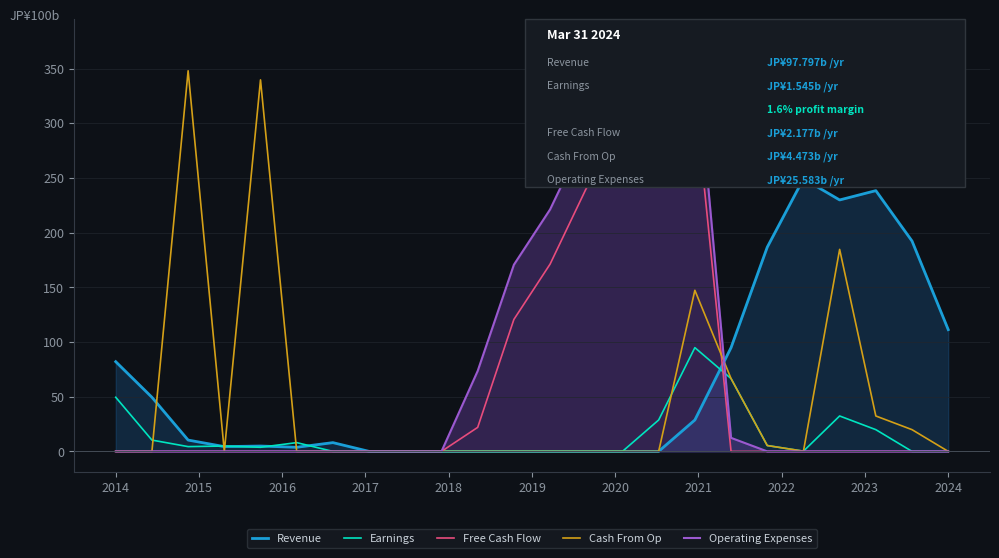

What is the maximum value shown in the chart?

376.6